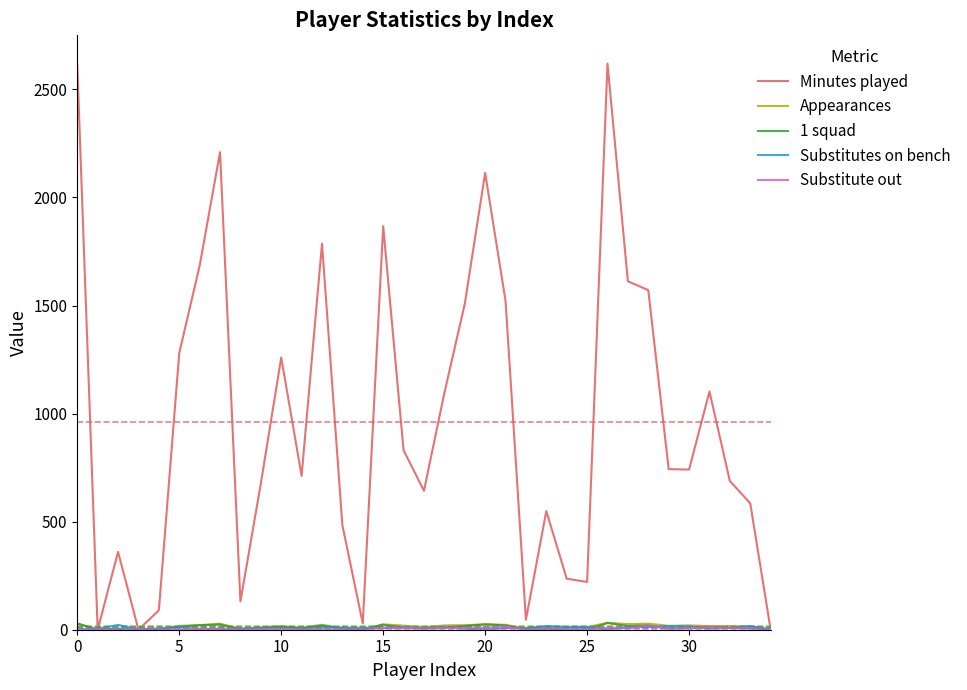

At how many categories does at least one series exceed 1646?

7